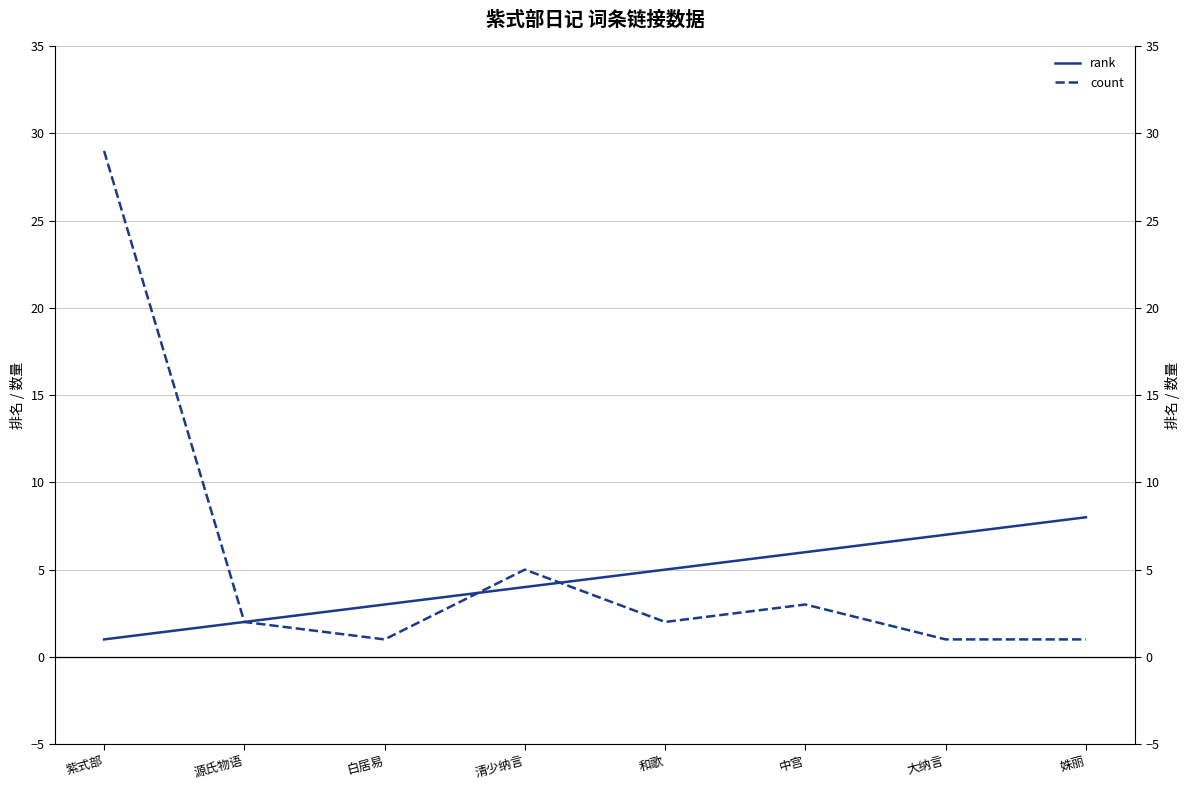

What is the label of the 4th point from the left?

清少纳言